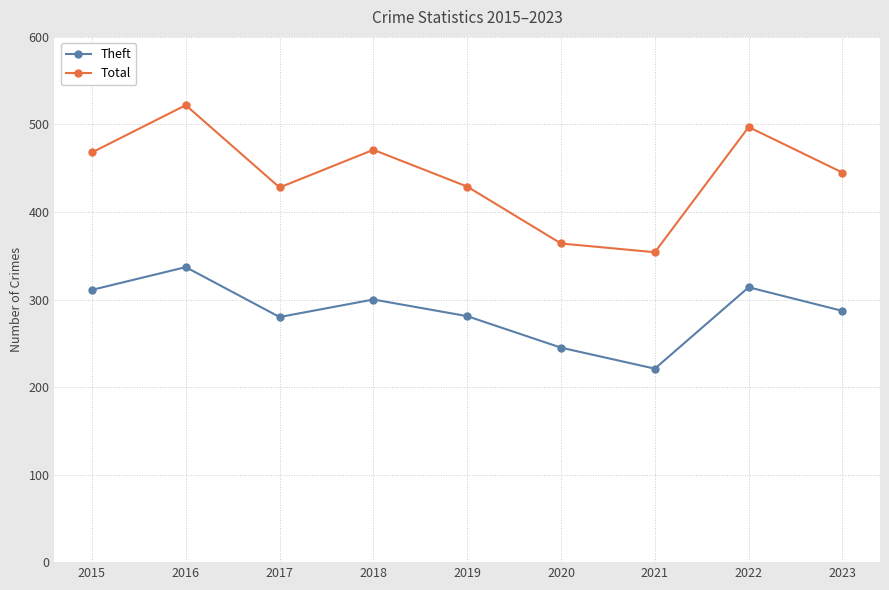

What is the approximate value of Theft at 2018, to the nearest 50?

300